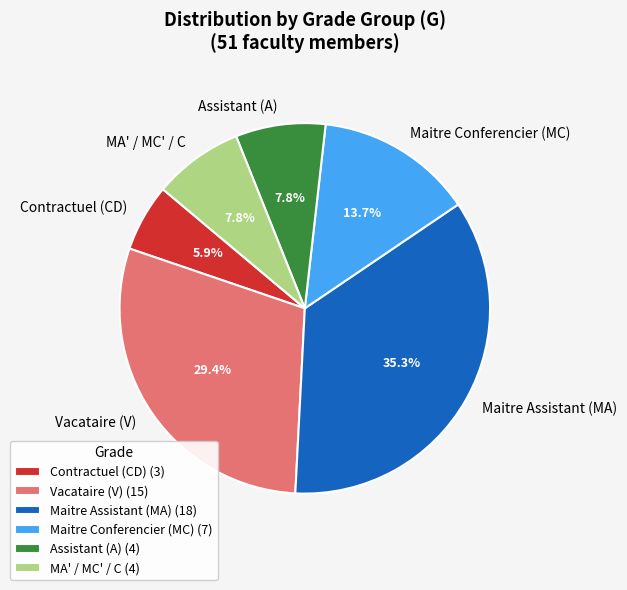

Is the sum of Contractuel (CD) and Maitre Assistant (MA) greater than half?

No